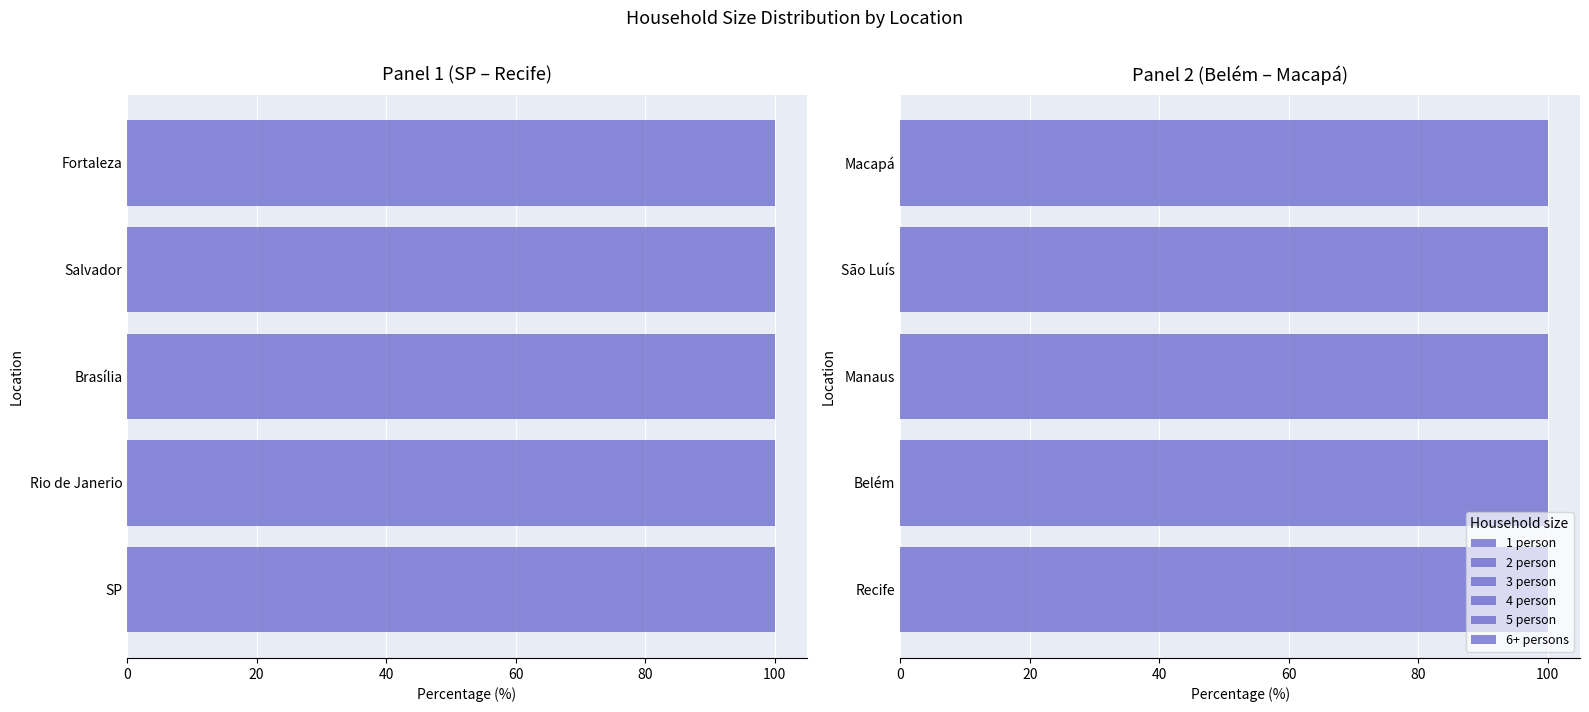

What is the approximate value of 1 person at Recife?

10.2